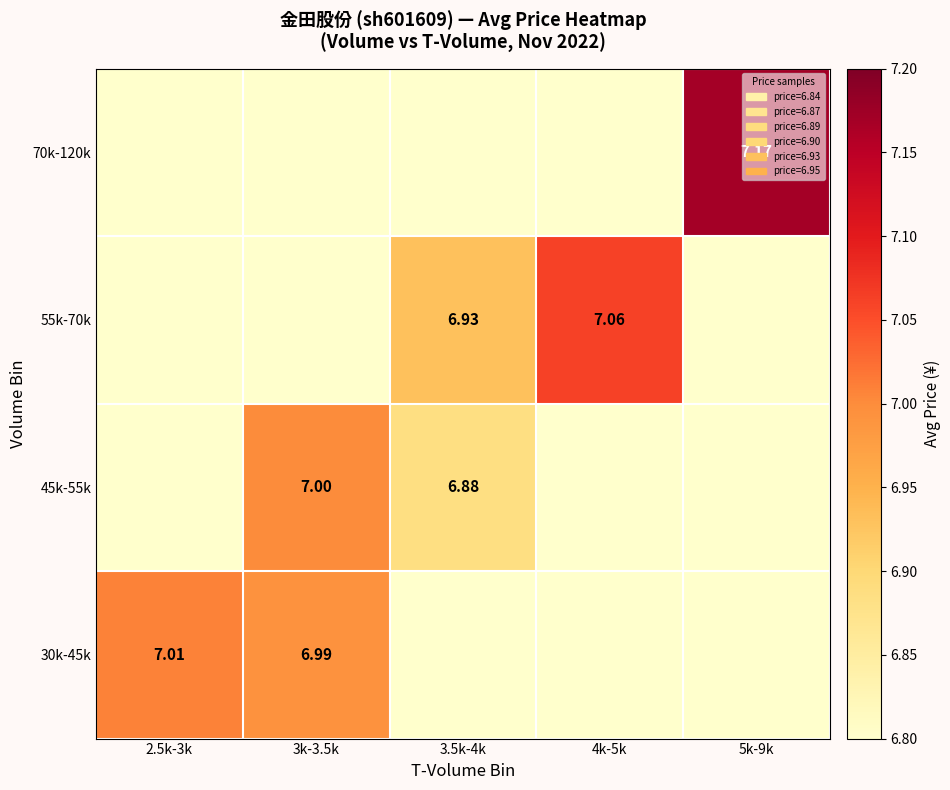

The 45k-55k series shows -4.4 at 4k-5k. True or false?

False